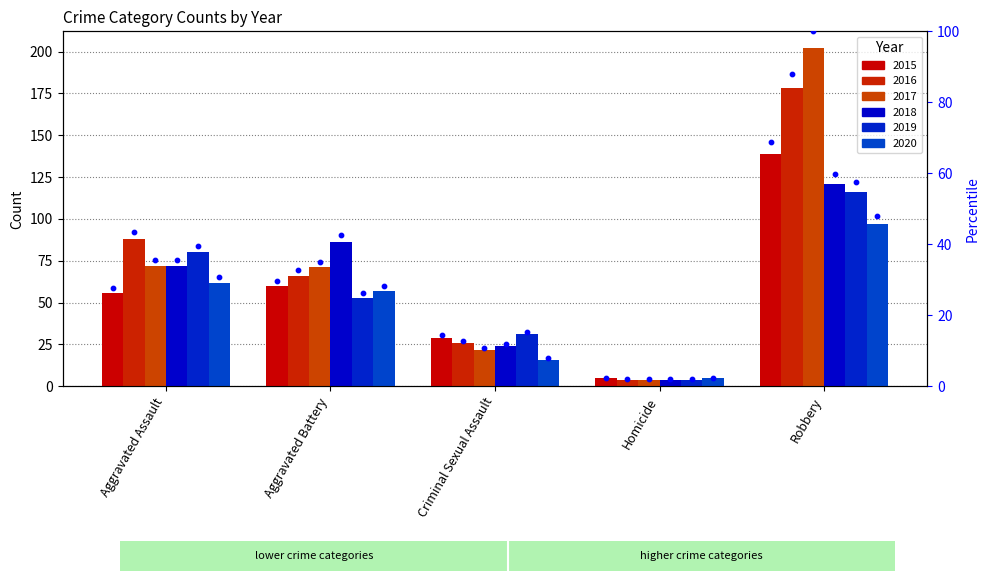

What is the change in value from Aggravated Battery to Criminal Sexual Assault?

-15.3